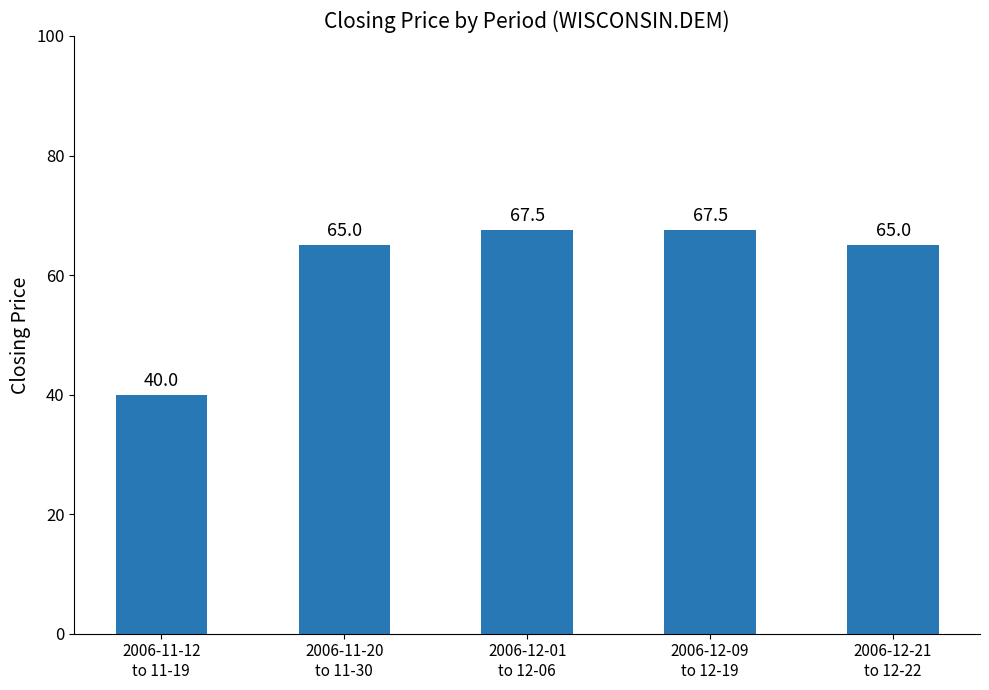

The chart shows a value of 65.0 at 2006-11-20
to 11-30. True or false?

True